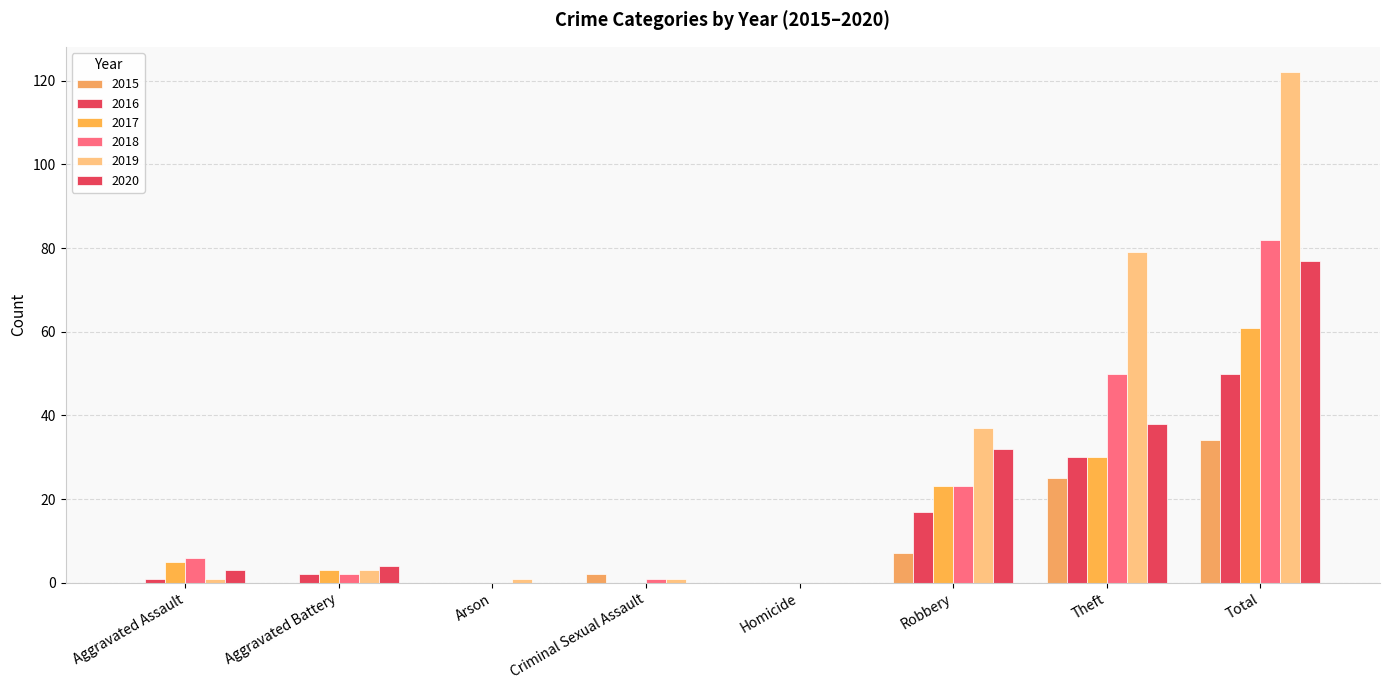

What is the sum of the 2018 values at Total and Aggravated Battery?

84